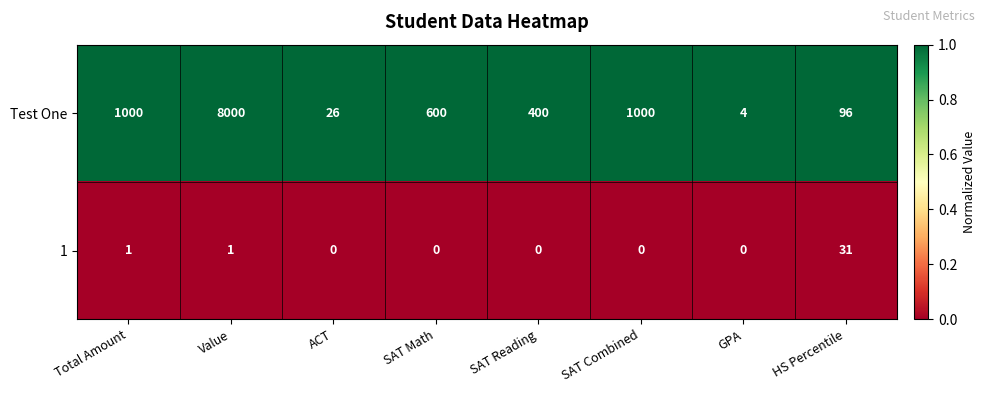

How many distinct data groups are displayed?

2